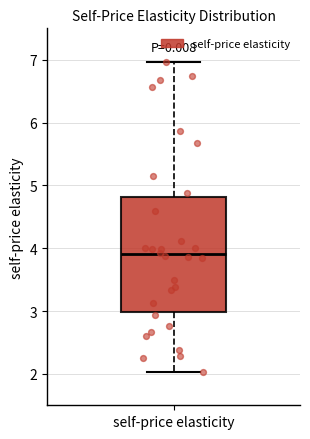

Transcribe this box plot: give where the median line is, the range the box spans, and where the two whiskers end, as read against the y-axis. The values are not printed on the chart, so give them approximately, as read against the axis.

median 3.9, box 3.0 to 4.8, whiskers 2.0 to 7.0